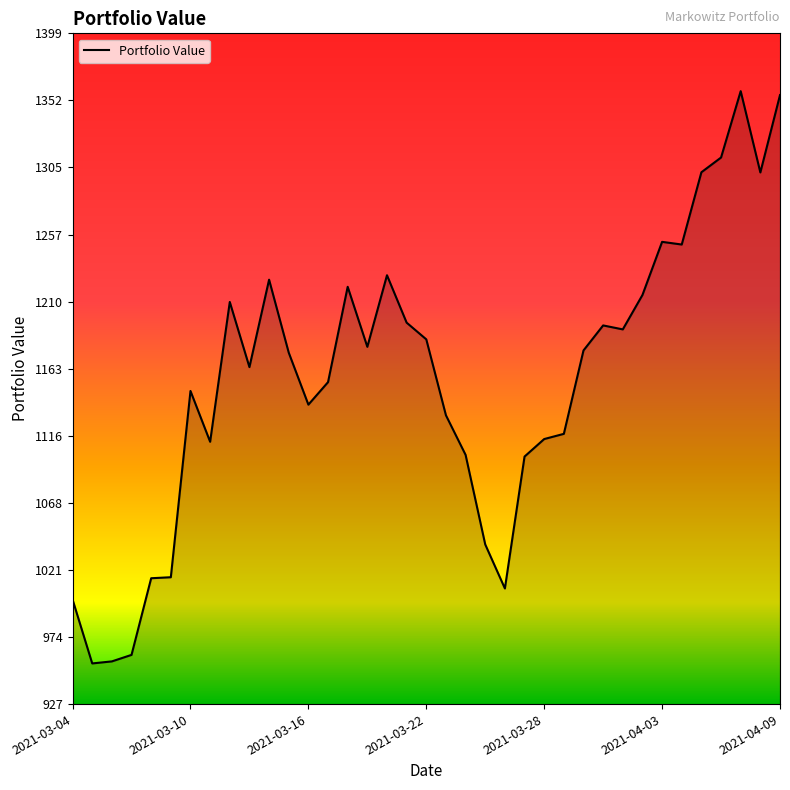

What is the minimum value shown in the chart?

955.2